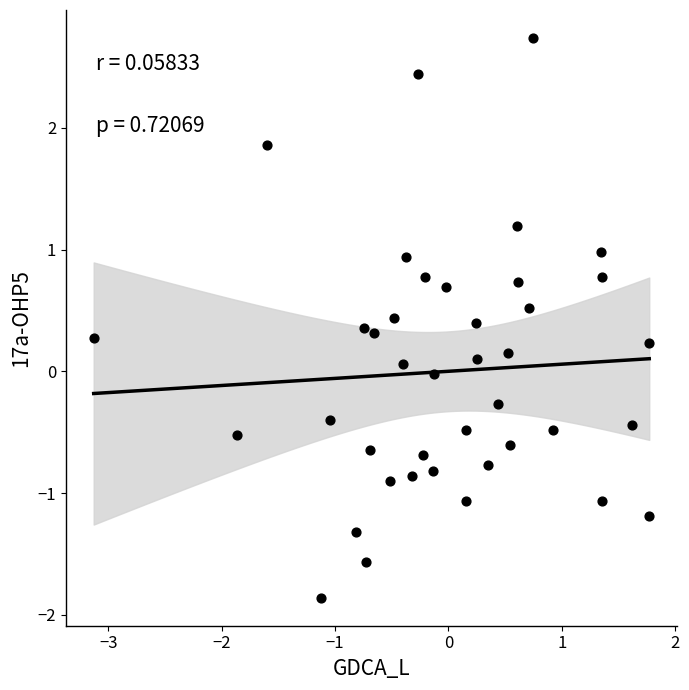

What is the range of X values (max minus min)?

4.9